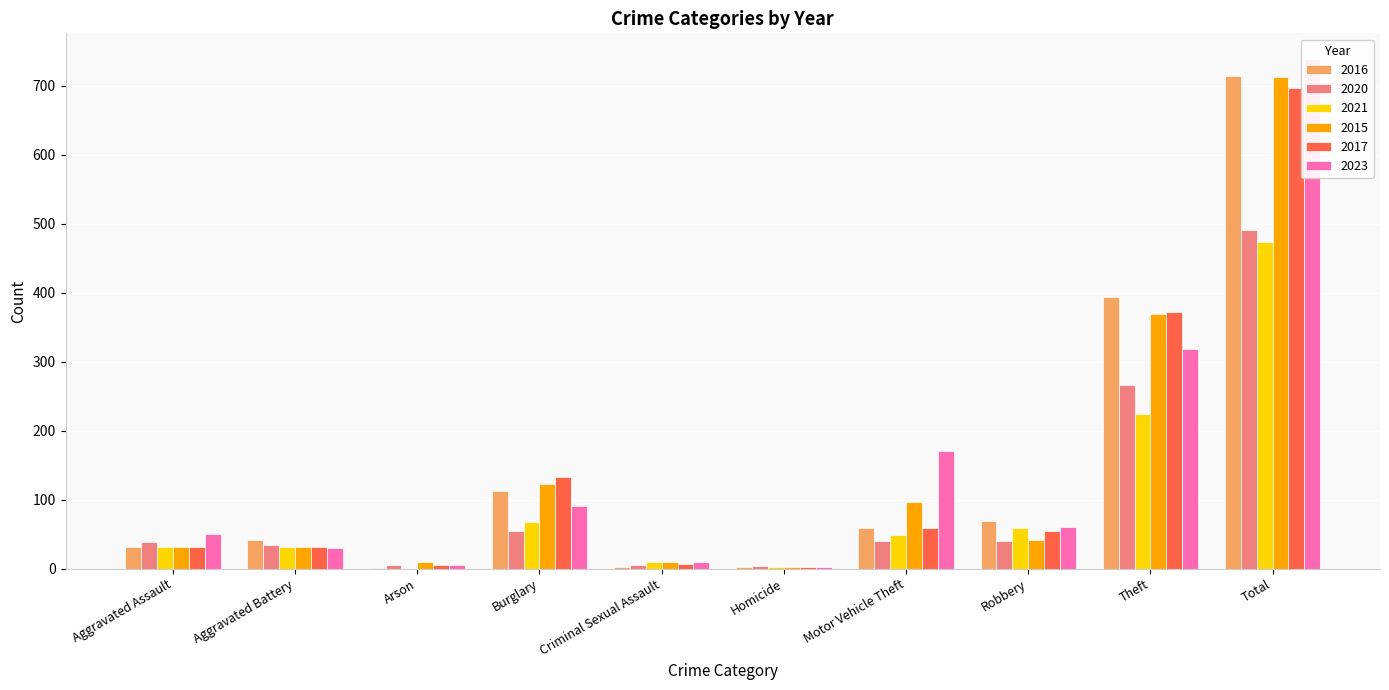

What is the minimum value for 2017?

2